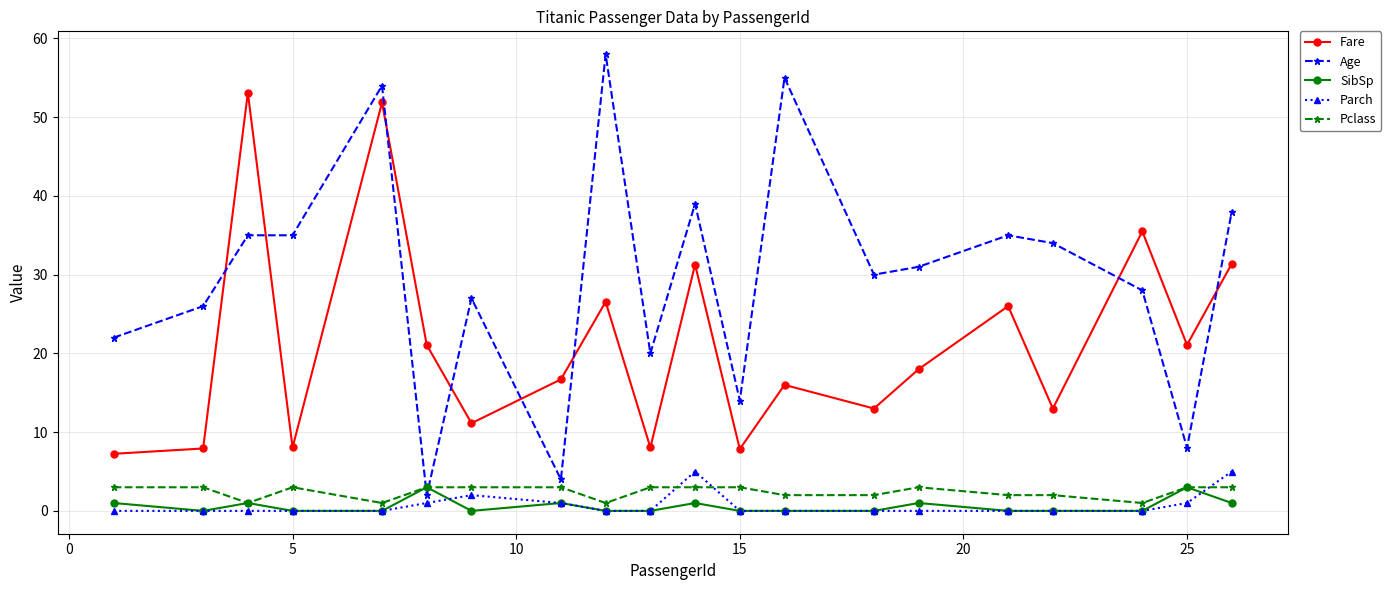

How many lines are shown in the chart?

5